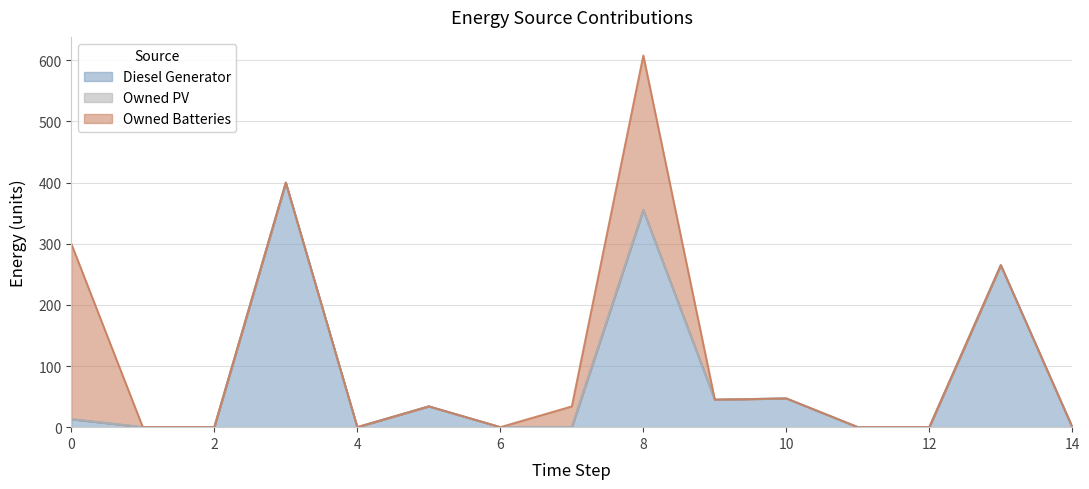

Reading left to right, extract all data points from this chart.

Diesel Generator: 0=13	1=0	2=0	3=400	4=0	5=34	6=0	7=0	8=355	9=45	10=47	11=0	12=0	13=265	14=0
Owned PV: 0=0	1=0	2=0	3=0	4=0	5=0	6=0	7=0	8=0	9=0	10=0	11=0	12=0	13=0	14=0
Owned Batteries: 0=287	1=0	2=0	3=0	4=0	5=0	6=0	7=34	8=253	9=0	10=0	11=0	12=0	13=0	14=0